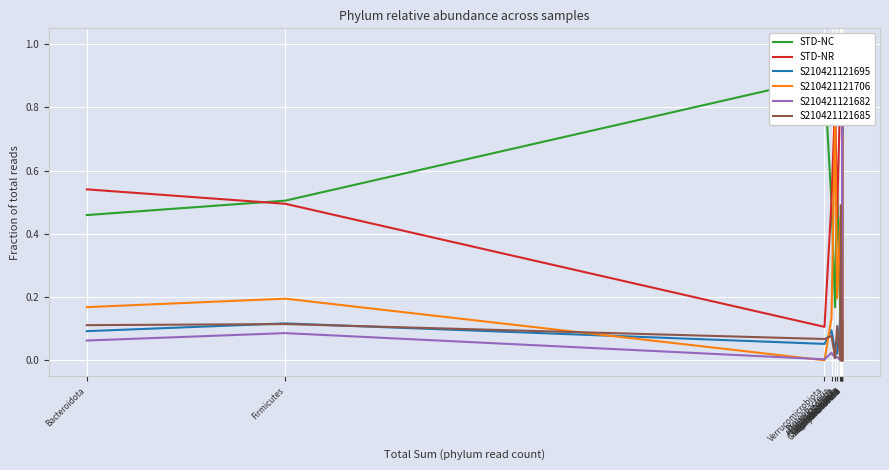

What is the total value across all series at Firmicutes?

1.5